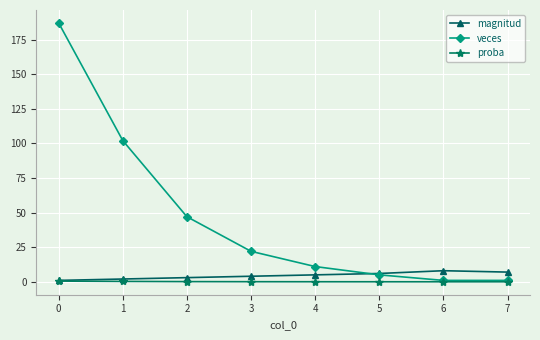

What is the value of the magnitud point at the 8th from the left?

7.0